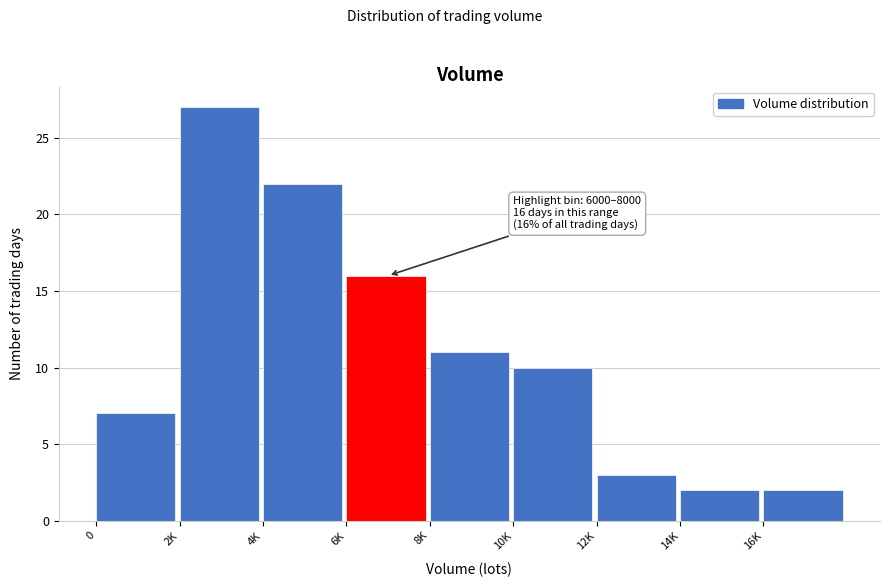

Reading left to right, what are all the values shown in this chart?

7	27	22	16	11	10	3	2	2